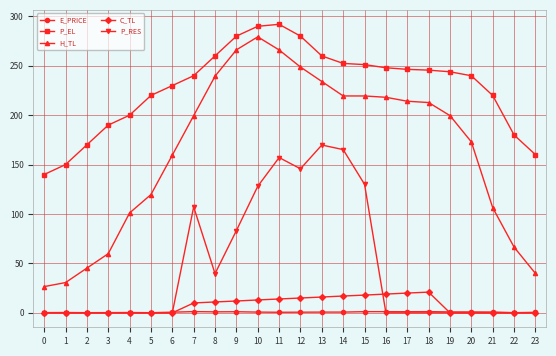

What is the difference between the highest and lowest values at 1?

150.0